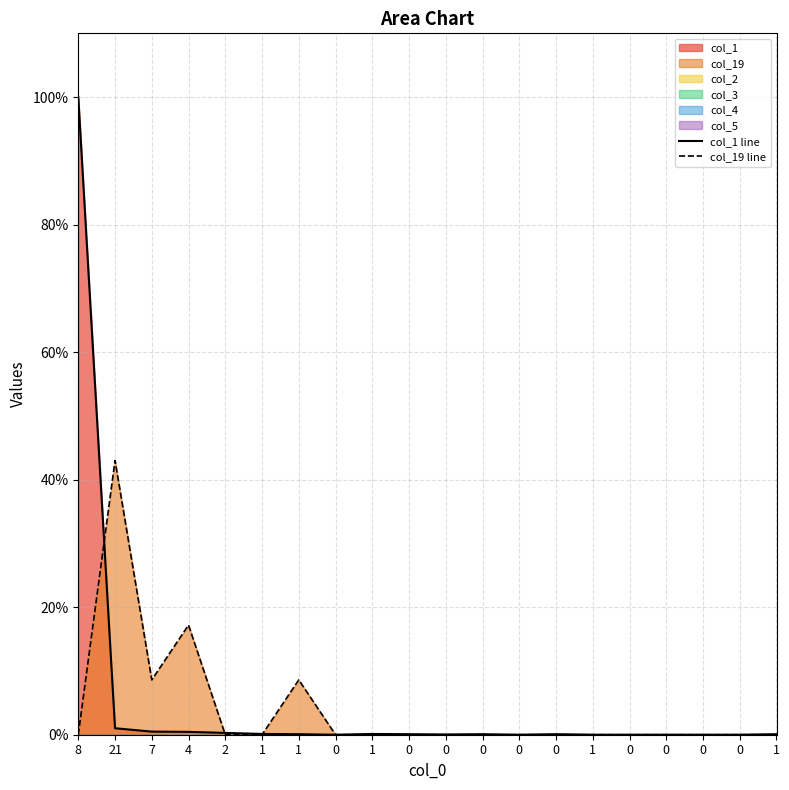

Rank the series by their average value, from highest to lowest.

col_1 line, col_19 line